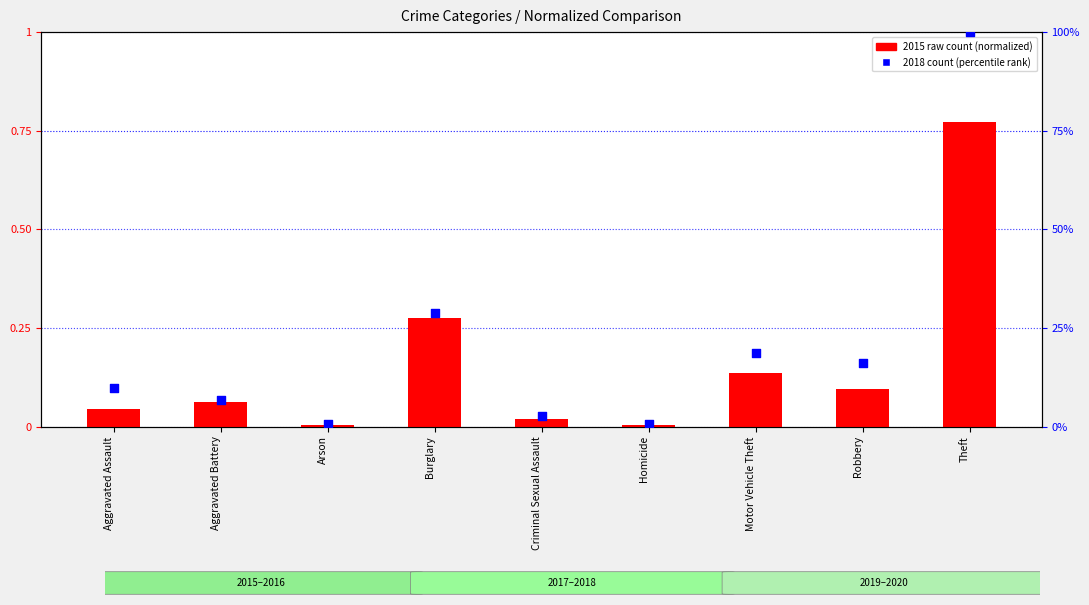

Which series reaches the minimum Y coordinate?

2015 (normalized)